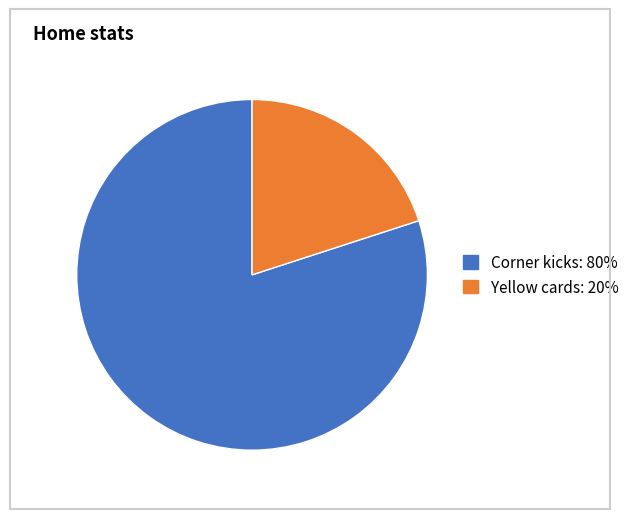

Which has a higher value, Corner kicks or Yellow cards?

Corner kicks